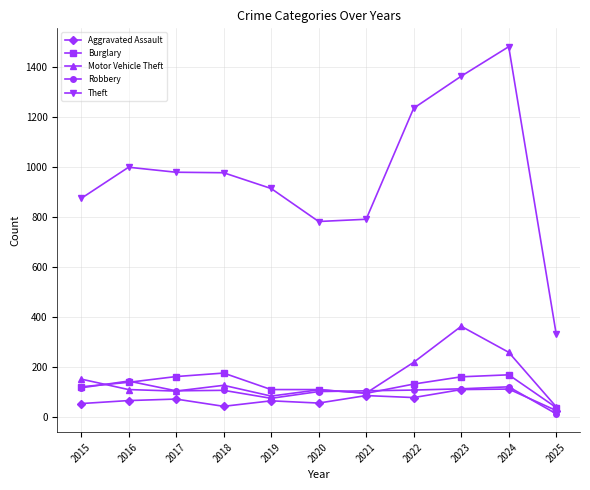

True or false: Robbery and Theft intersect in this chart.

False